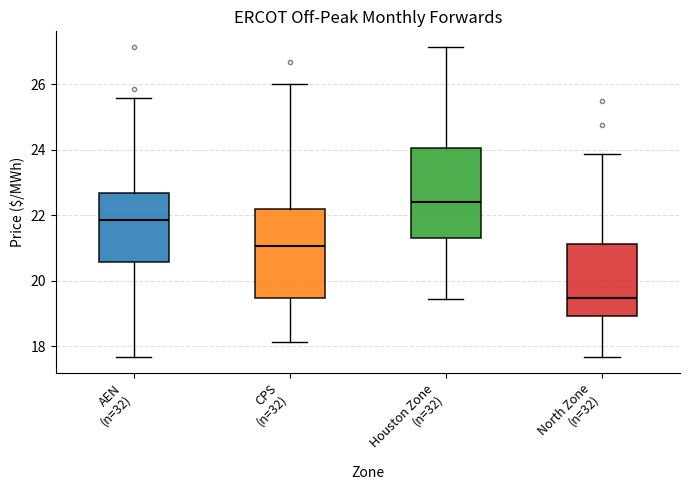

Which box's median line is the lowest?

North Zone (n=32)